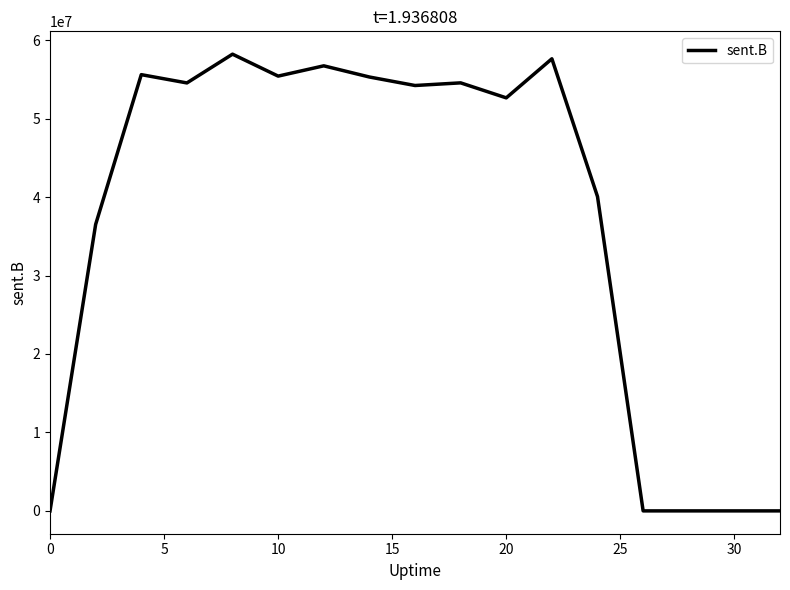

What is the greatest value displayed?

58212133